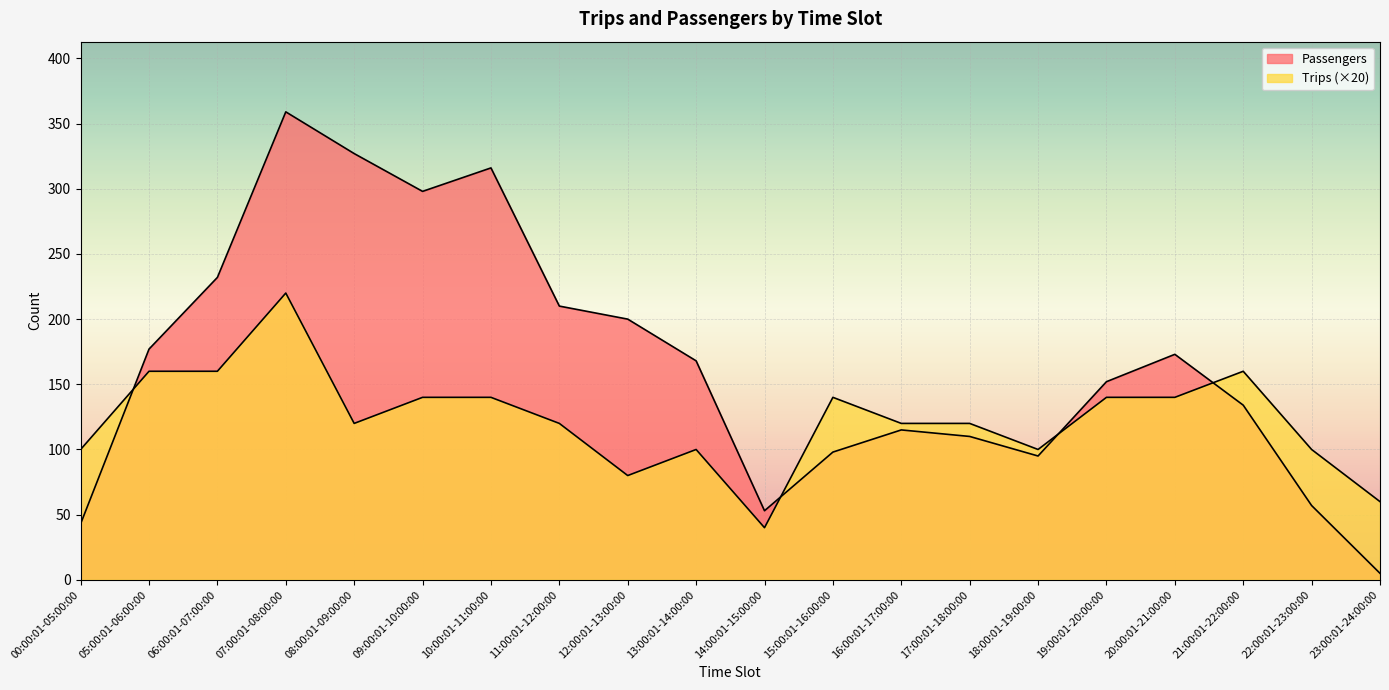

What is the total value across all series at 22:00:01-23:00:00?

157